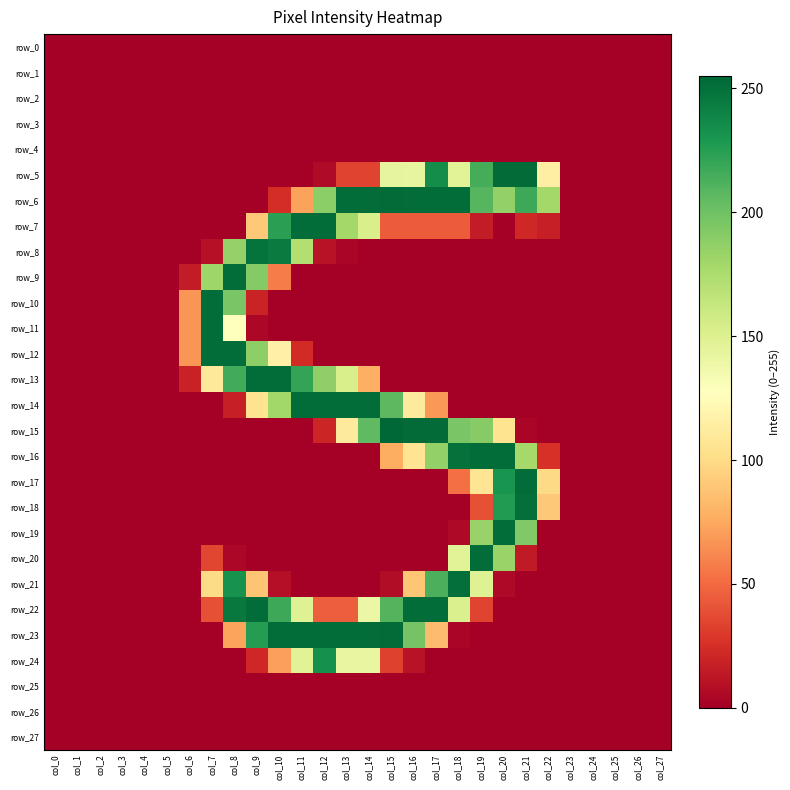

Between col_16 and col_26, which series saw the biggest shift?

row_15